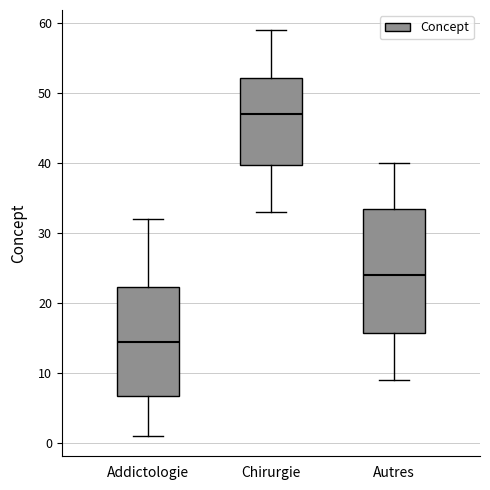

Where does the median line of the box for Chirurgie sit on the y-axis? The values are not printed on the chart, so give them approximately, as read against the axis.

47